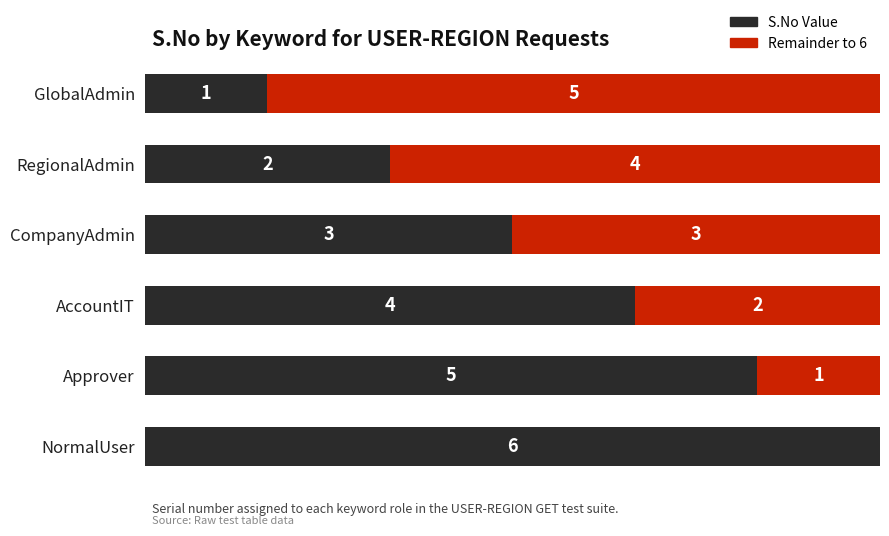

Rank the series by their average value, from highest to lowest.

S.No Value, Remainder to 6